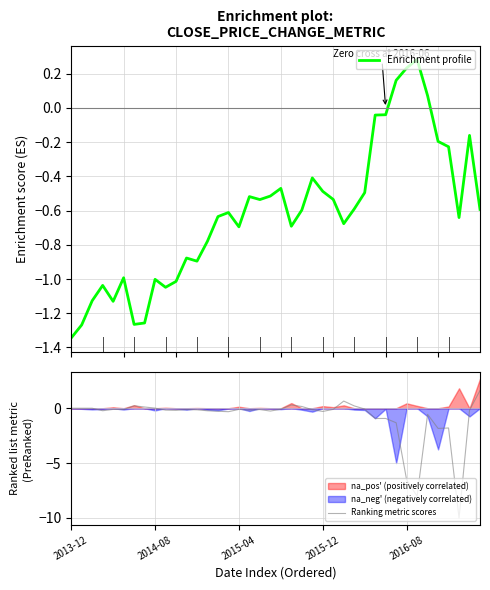

What is the highest value of the Enrichment profile series?

0.3